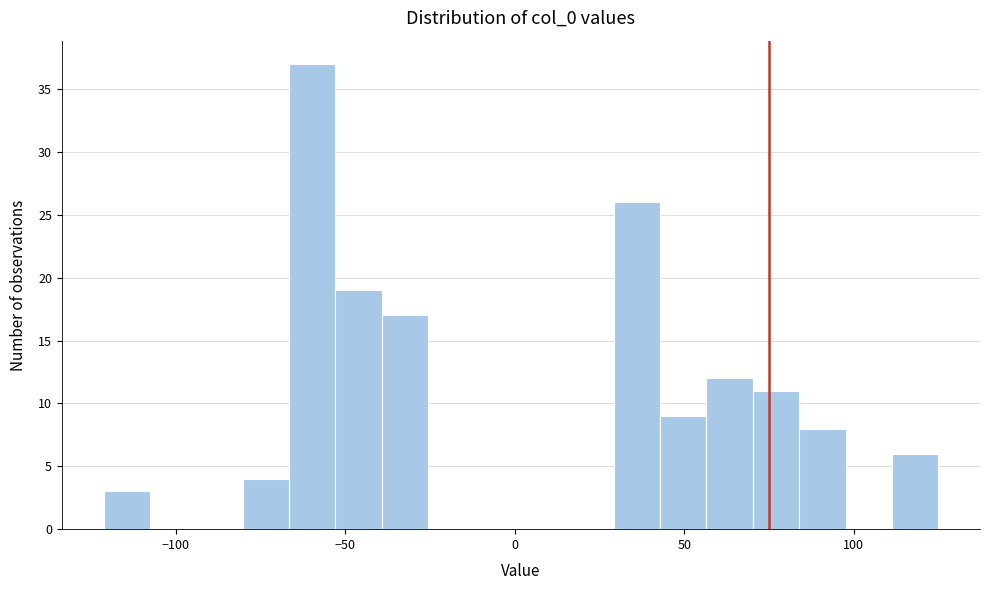

Read against the x-axis, roughly where is the centre of the tallest bar?

-60